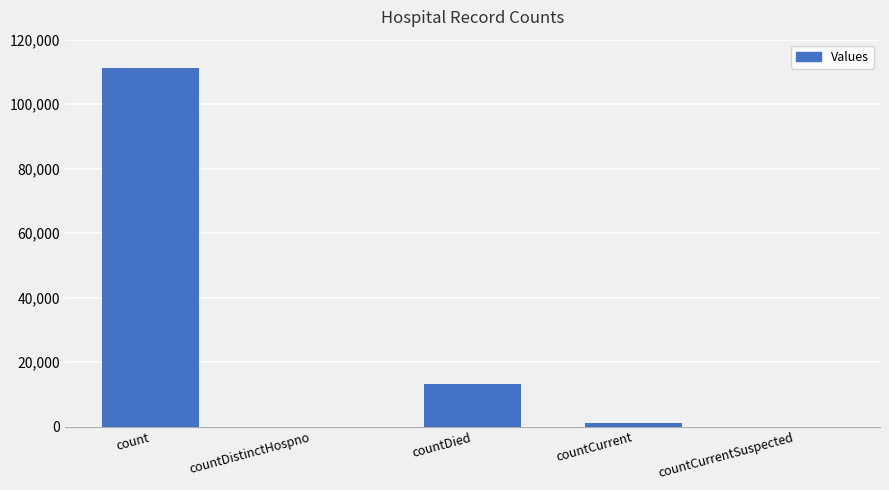

Where is the data nearest to the value 55679?

countDied